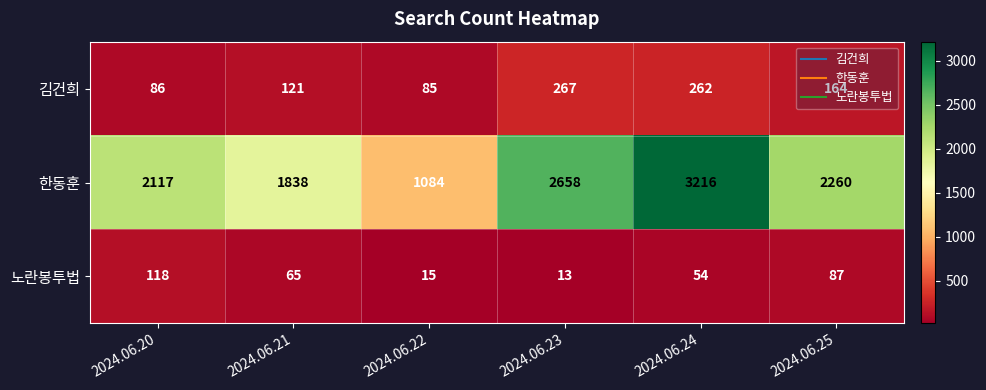

At how many categories does at least one series exceed 1675?

5